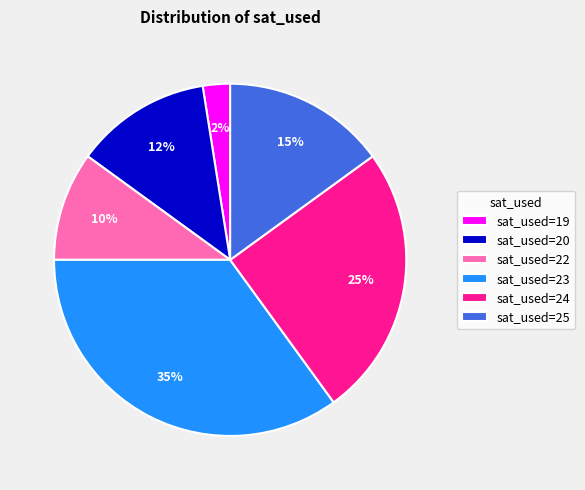

Is there a majority slice in this chart?

No